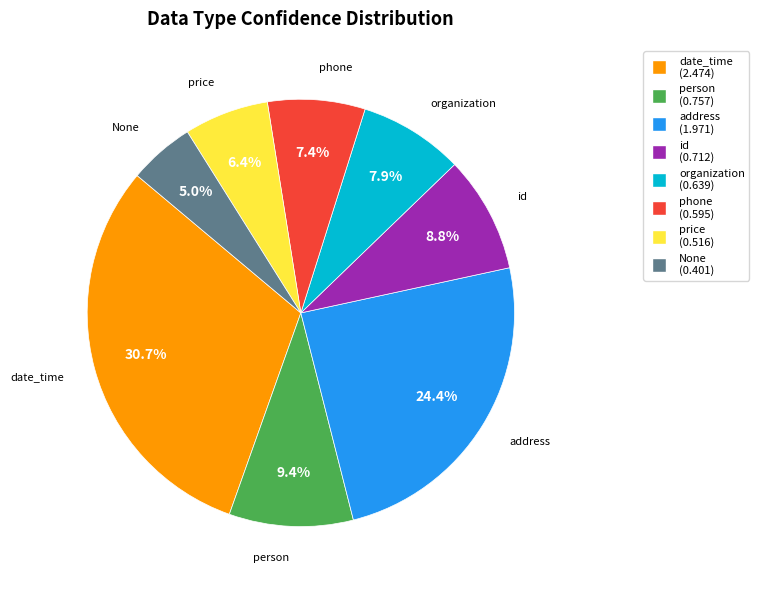

Is there any slice that represents more than half of the pie?

No